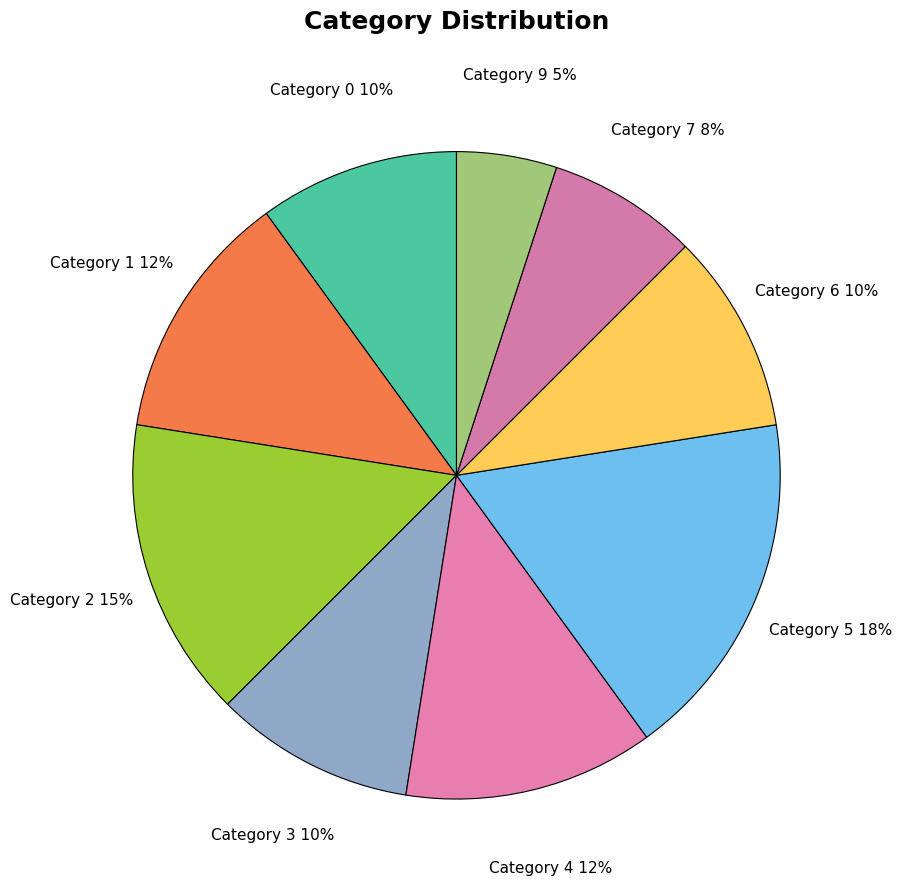

Approximately how many times larger is the value at Category 2 compared to Category 1?

1.2